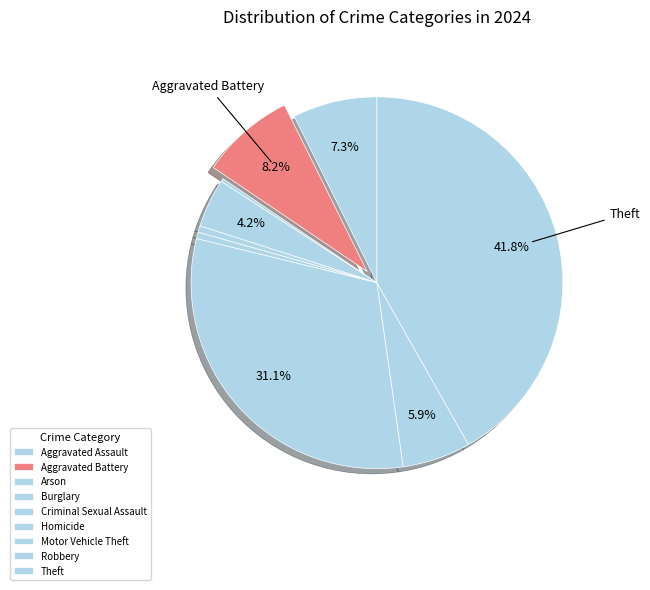

What is the smallest slice in the pie chart?

Arson